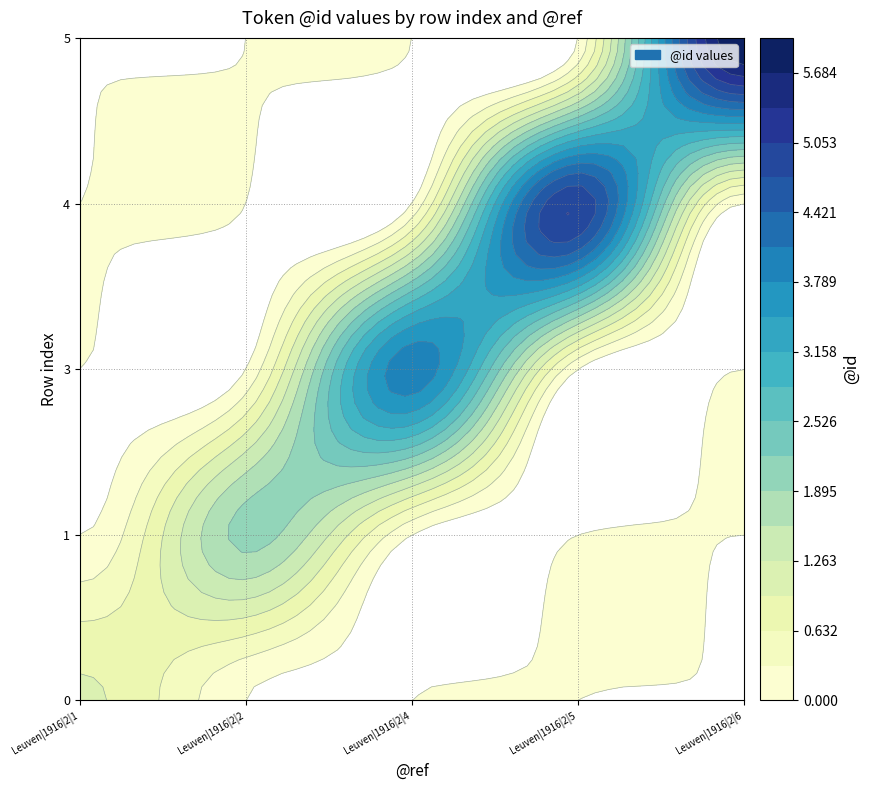

Where does the 1 series first go above 4?

3